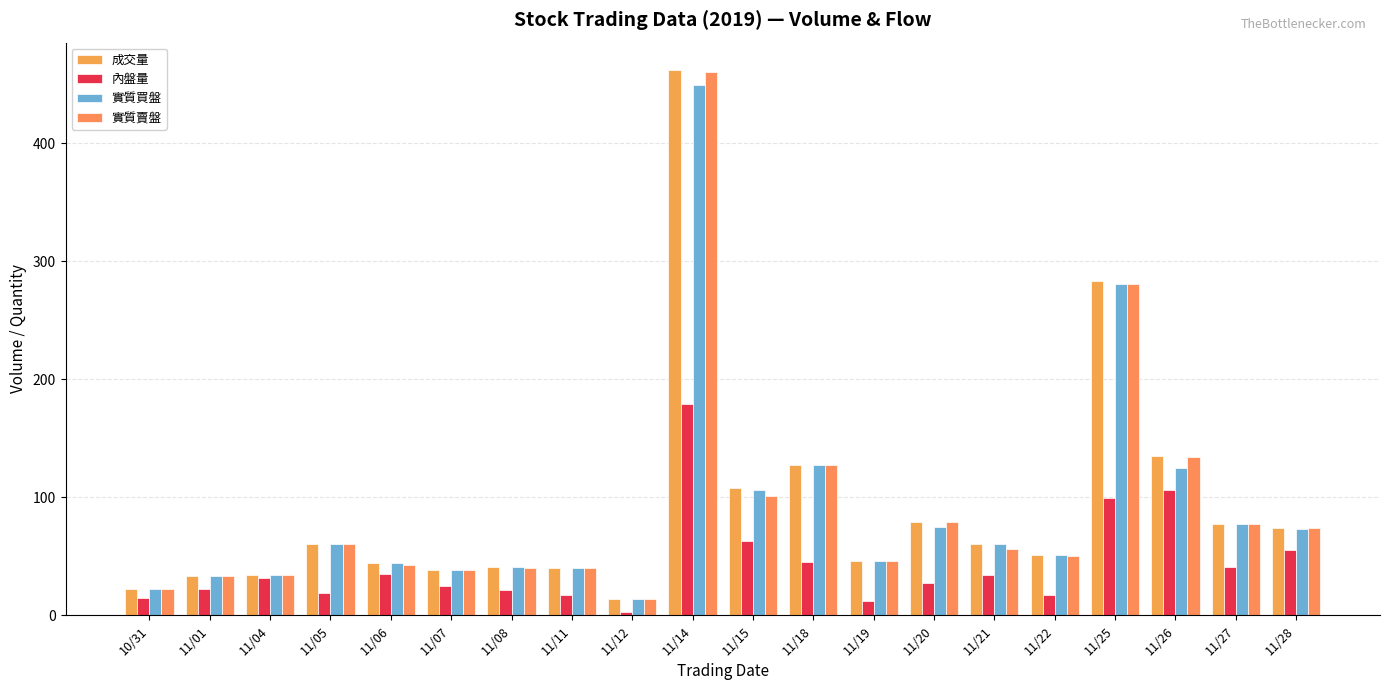

What is the average value of the 實質買盤 series?

90